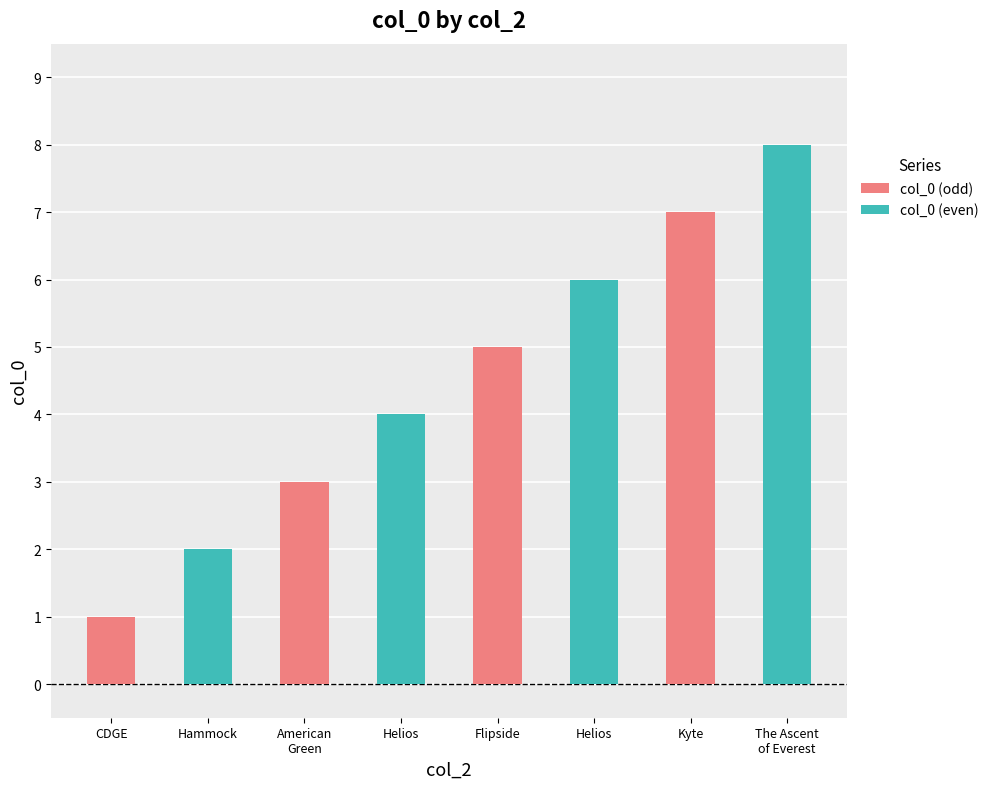

The col_0 (even) series shows 3 at CDGE. True or false?

False